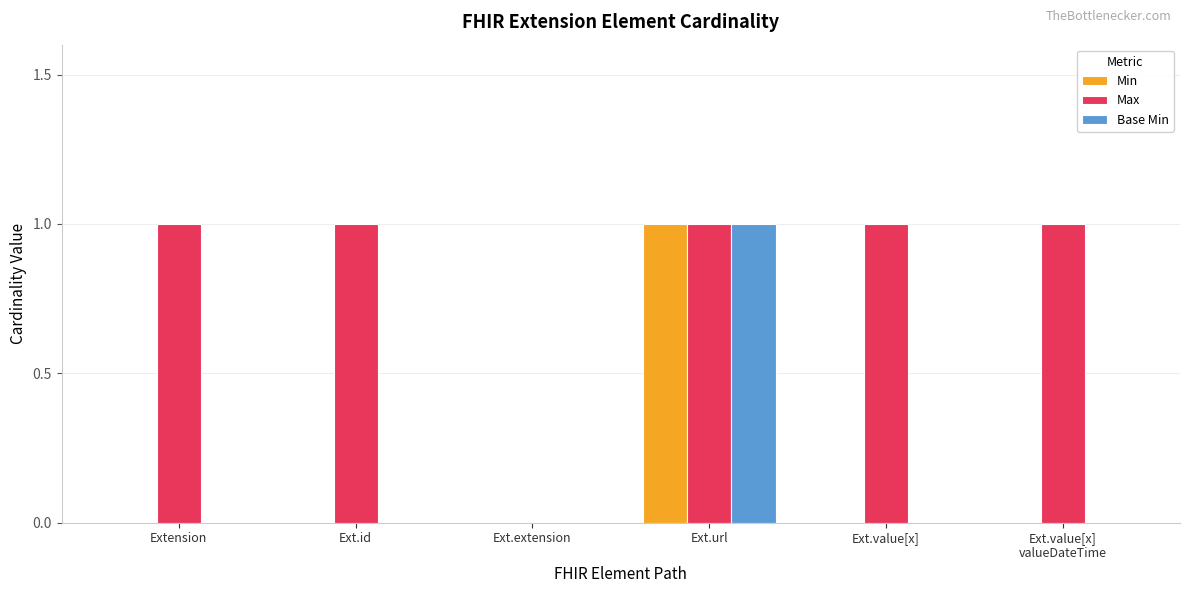

Between Extension and Ext.extension, which series saw the biggest shift?

Max